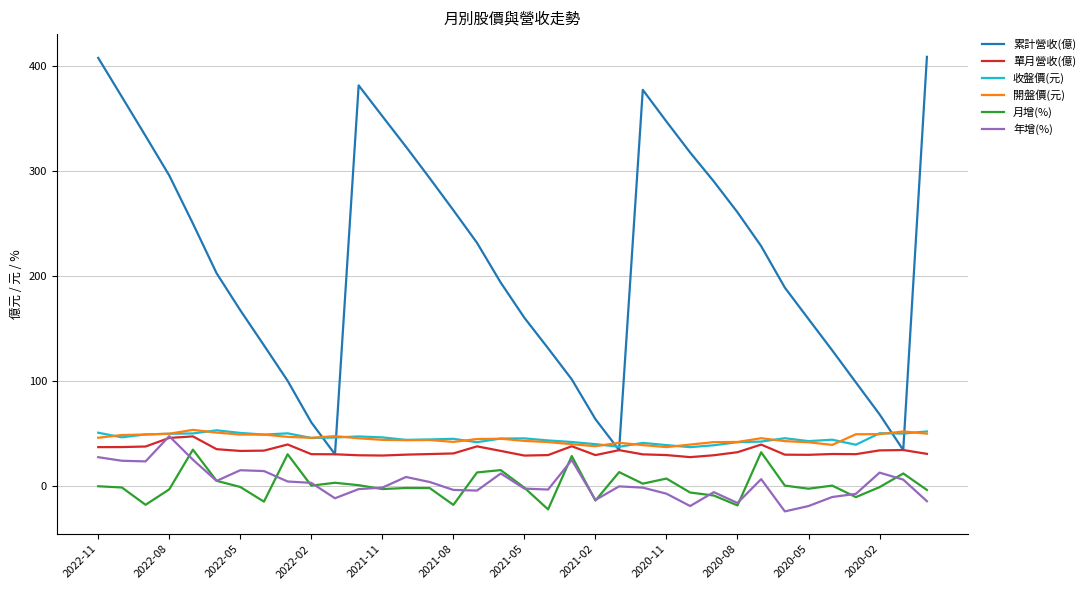

What is the greatest value displayed?

408.6